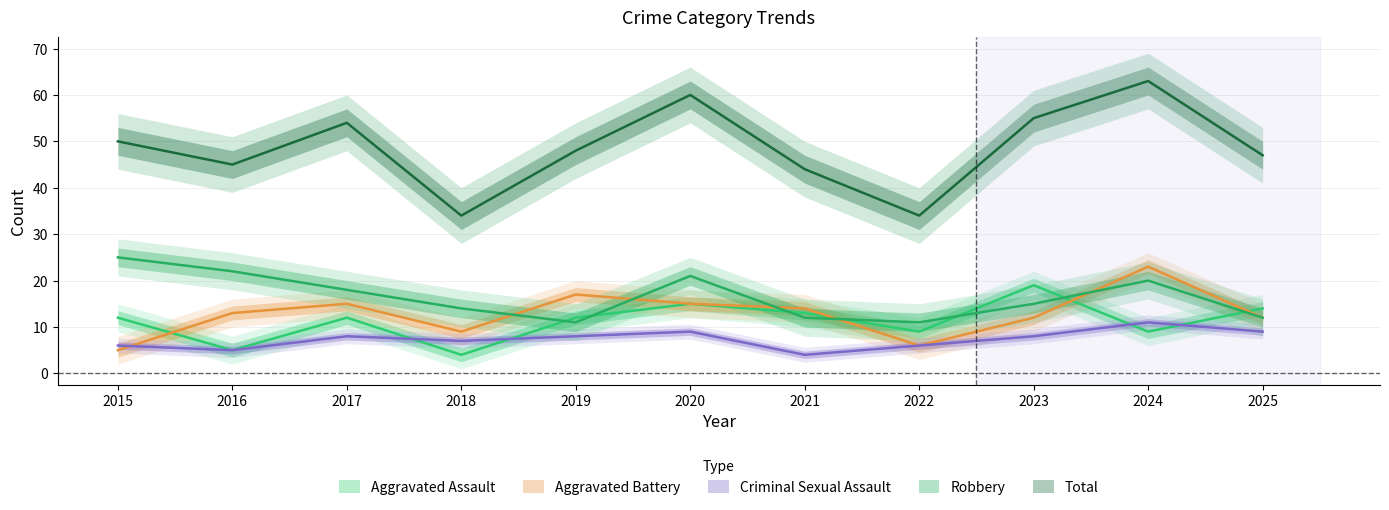

Reading left to right, transcribe all the data shown in this chart.

Aggravated Assault: 2015=12	2016=5	2017=12	2018=4	2019=12	2020=15	2021=13	2022=9	2023=19	2024=9	2025=14
Aggravated Battery: 2015=5	2016=13	2017=15	2018=9	2019=17	2020=15	2021=14	2022=6	2023=12	2024=23	2025=12
Criminal Sexual Assault: 2015=6	2016=5	2017=8	2018=7	2019=8	2020=9	2021=4	2022=6	2023=8	2024=11	2025=9
Robbery: 2015=25	2016=22	2017=18	2018=14	2019=11	2020=21	2021=12	2022=11	2023=15	2024=20	2025=12
Total: 2015=50	2016=45	2017=54	2018=34	2019=48	2020=60	2021=44	2022=34	2023=55	2024=63	2025=47